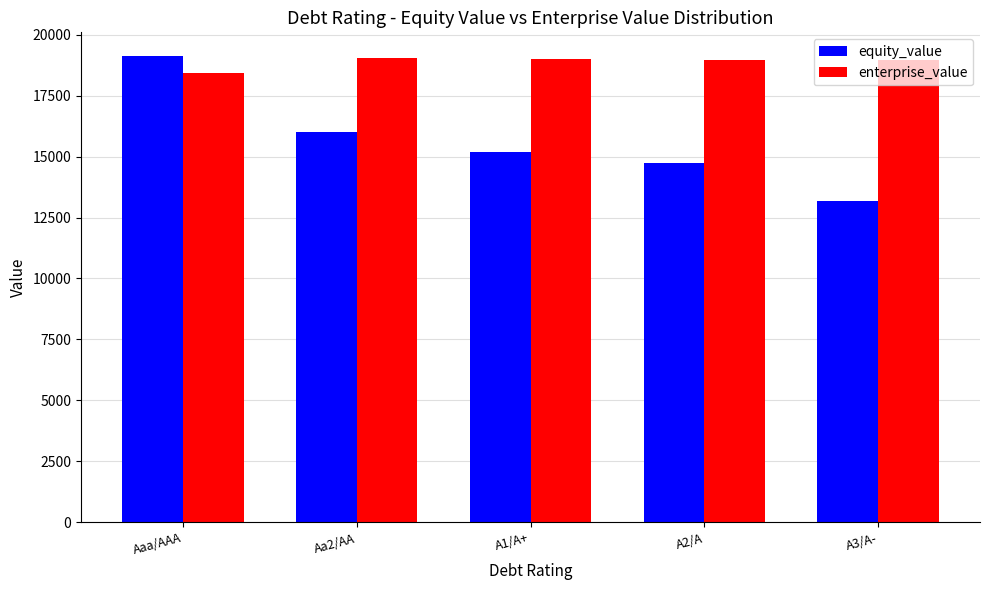

What is the highest value of the enterprise_value series?

19023.8